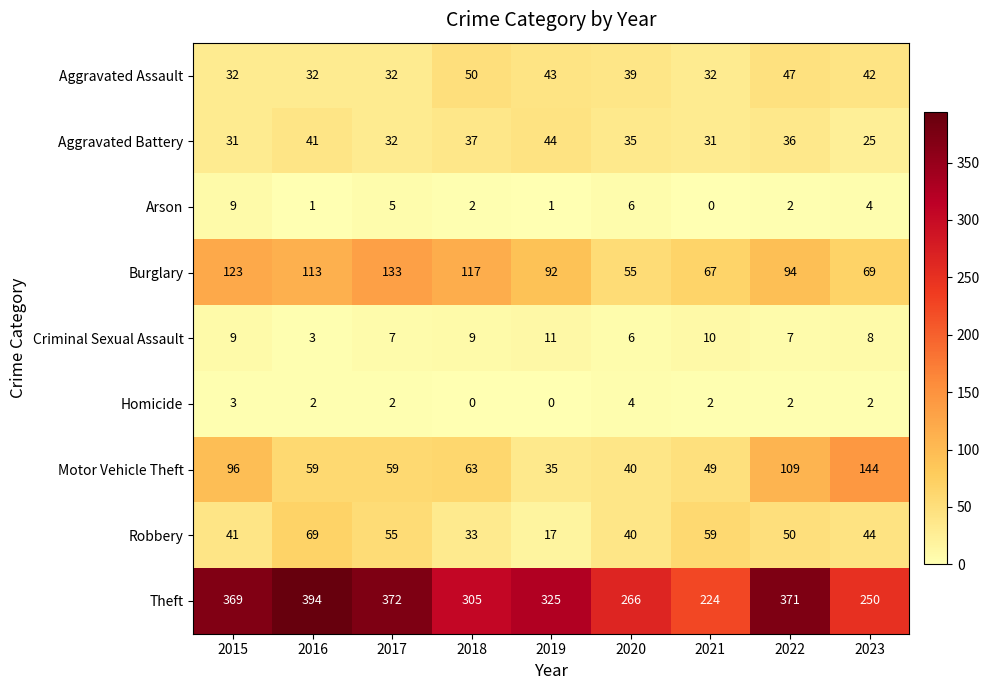

What value does the Homicide series have at 2020?

4